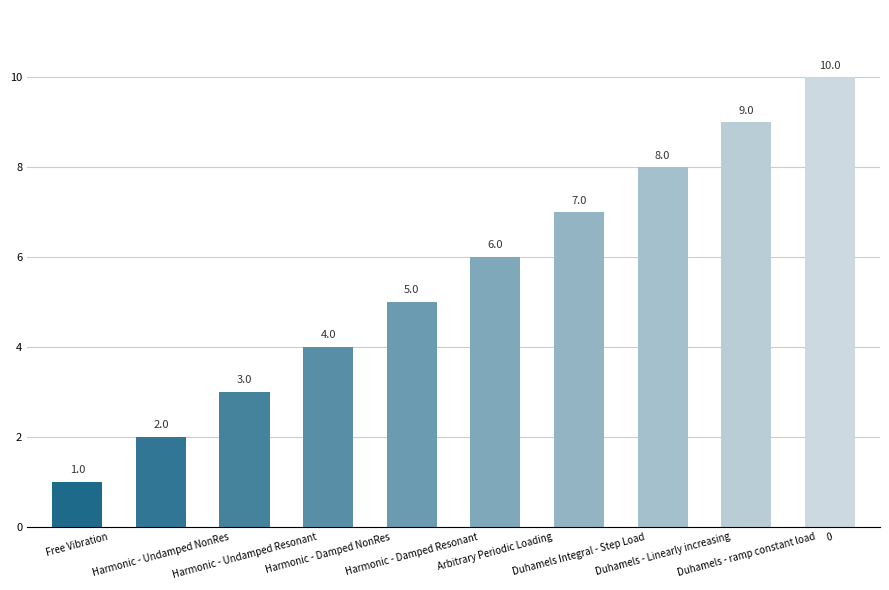

Reading left to right, transcribe all the data shown in this chart.

1	2	3	4	5	6	7	8	9	10